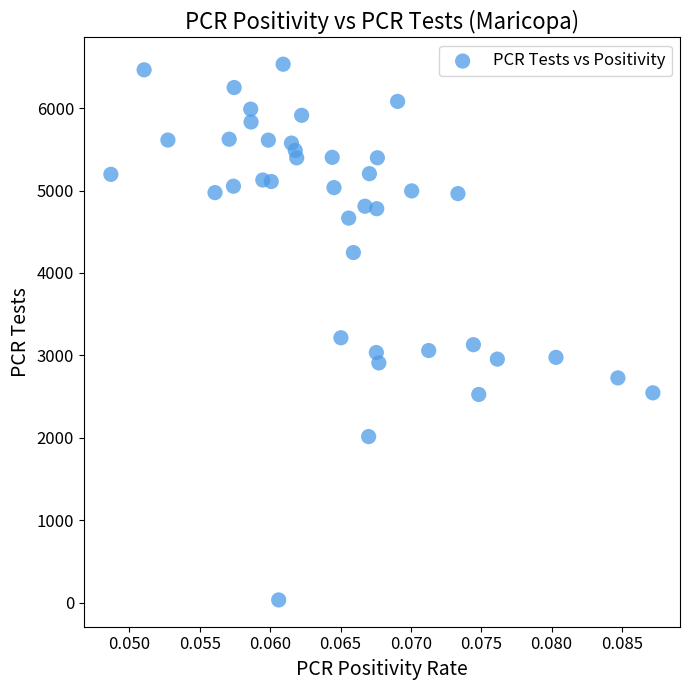

What is the range of Y values (max minus min)?

6500